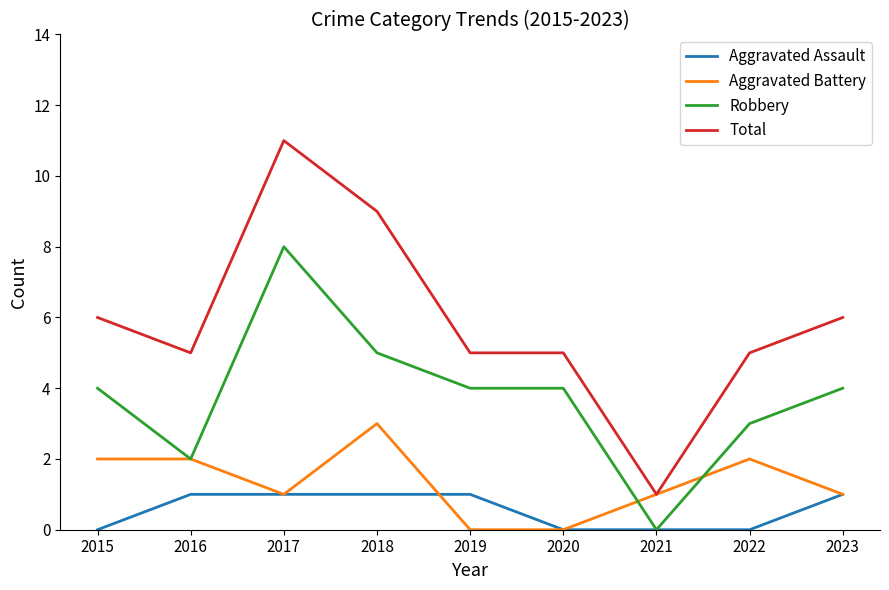

Read the Robbery value at 2019.

4